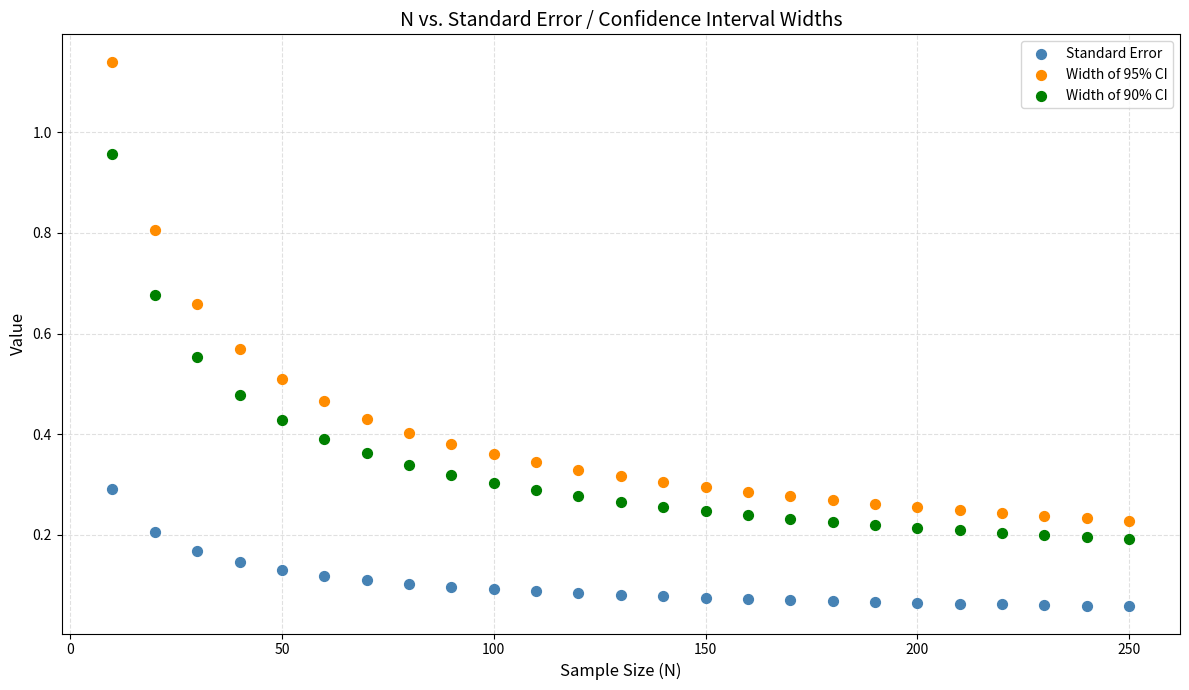

Which series contains the lowest Y value?

Standard Error